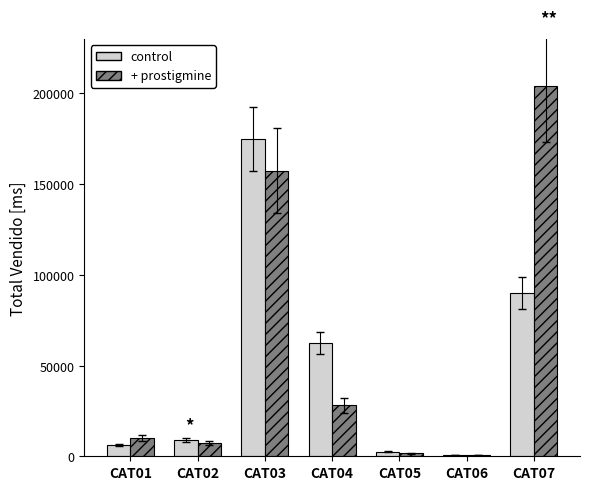

What is the sum of all + prostigmine values?

409610.4